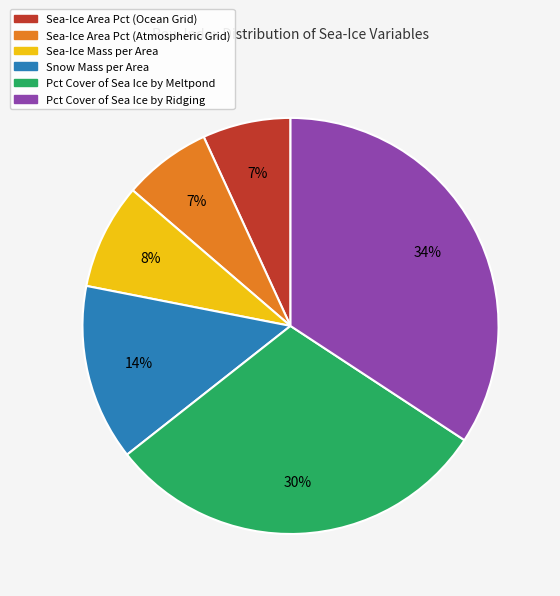

Is there any slice that represents more than half of the pie?

No